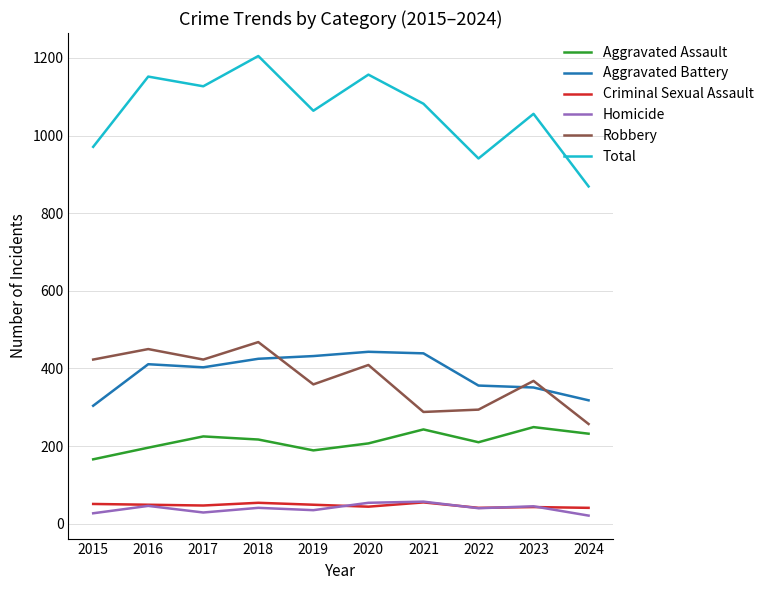

What is the maximum value shown in the chart?

1205